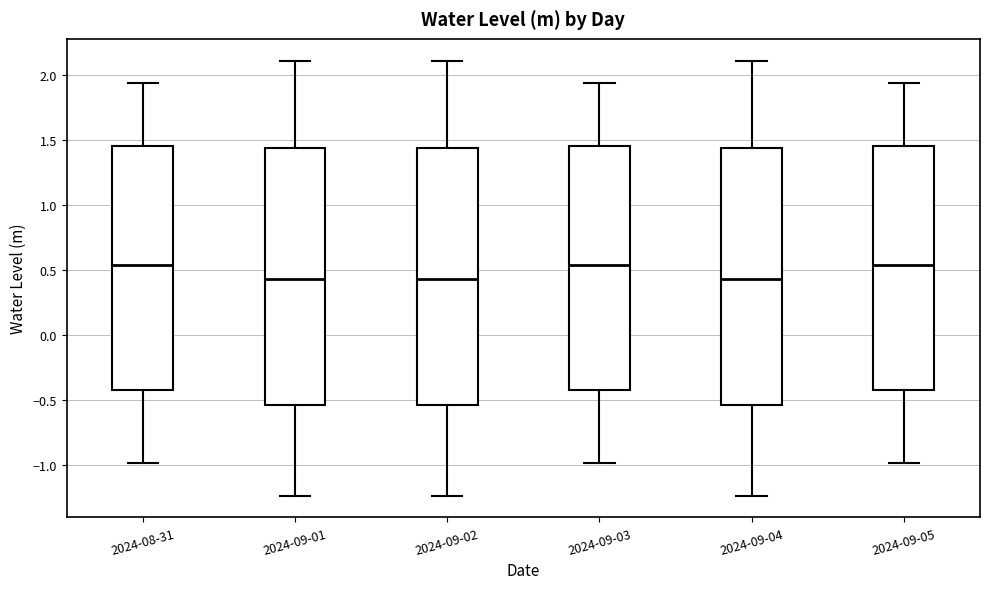

Reading left to right, read every box against the y-axis: the position of its median line, the range the box covers, and the ends of its whiskers. The values are not printed on the chart, so give them approximately, as read against the axis.

2024-08-31: median 0.55, box -0.40 to 1.45, whiskers -1.00 to 1.95
2024-09-01: median 0.45, box -0.55 to 1.45, whiskers -1.25 to 2.10
2024-09-02: median 0.45, box -0.55 to 1.45, whiskers -1.25 to 2.10
2024-09-03: median 0.55, box -0.40 to 1.45, whiskers -1.00 to 1.95
2024-09-04: median 0.45, box -0.55 to 1.45, whiskers -1.25 to 2.10
2024-09-05: median 0.55, box -0.40 to 1.45, whiskers -1.00 to 1.95